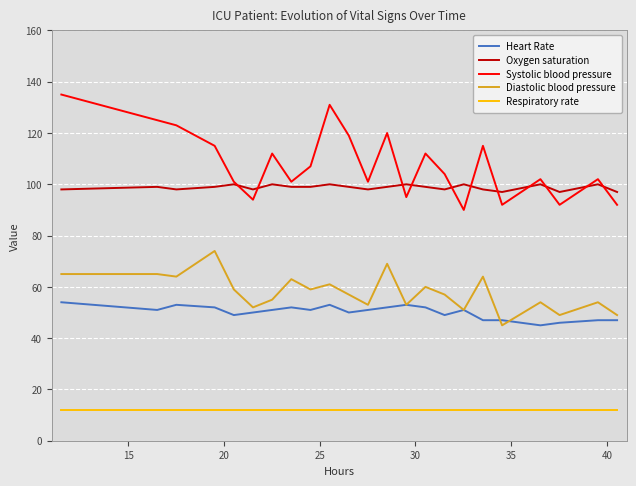

Rank the series by their maximum value, from highest to lowest.

Systolic blood pressure, Oxygen saturation, Diastolic blood pressure, Heart Rate, Respiratory rate